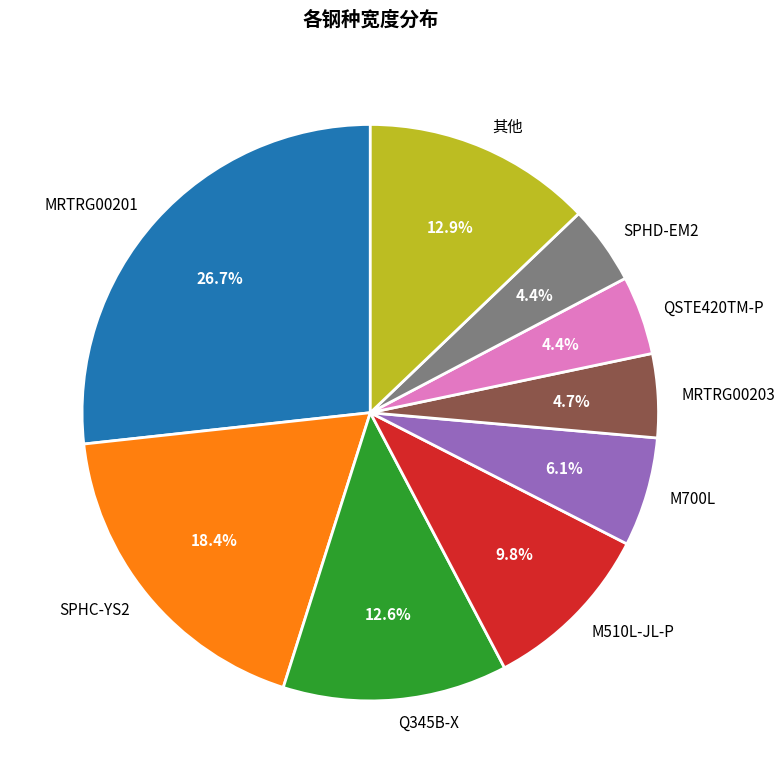

Is it true that SPHC-YS2 is 1% of the pie?

False